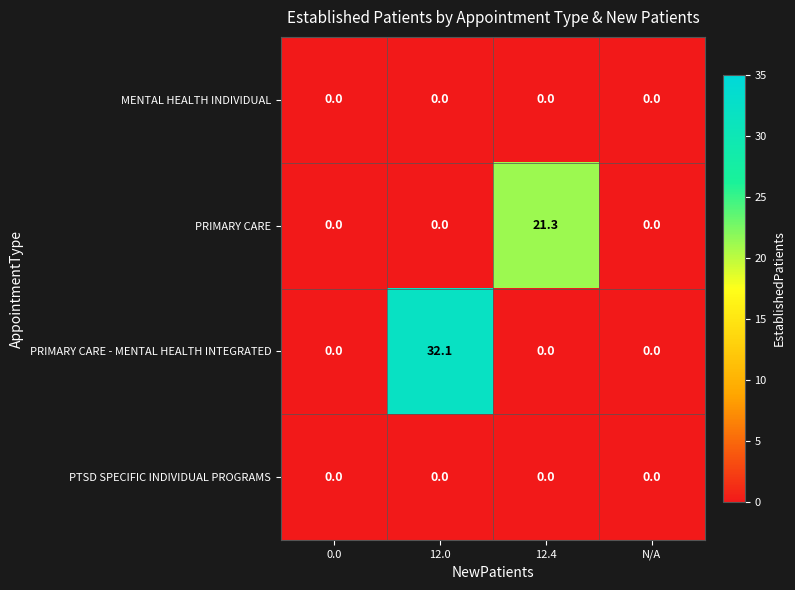

Between 12.4 and N/A, which series saw the biggest shift?

PRIMARY CARE